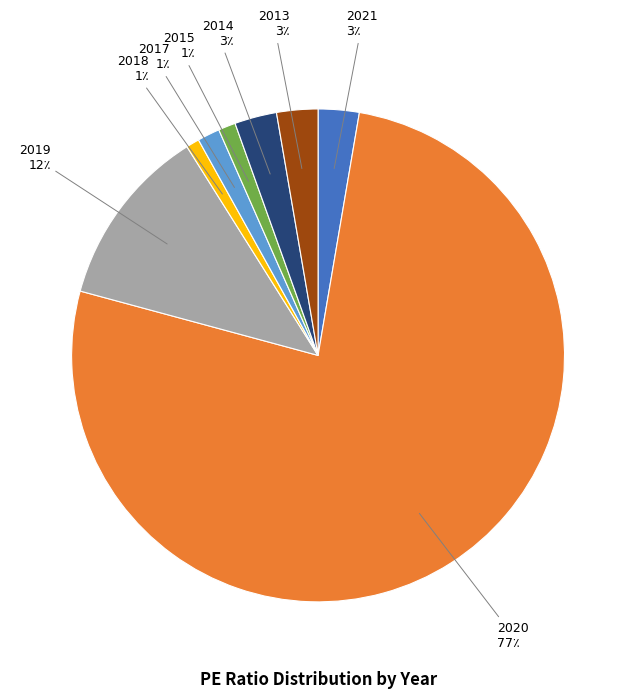

Is it true that 2015 is 14% of the pie?

False